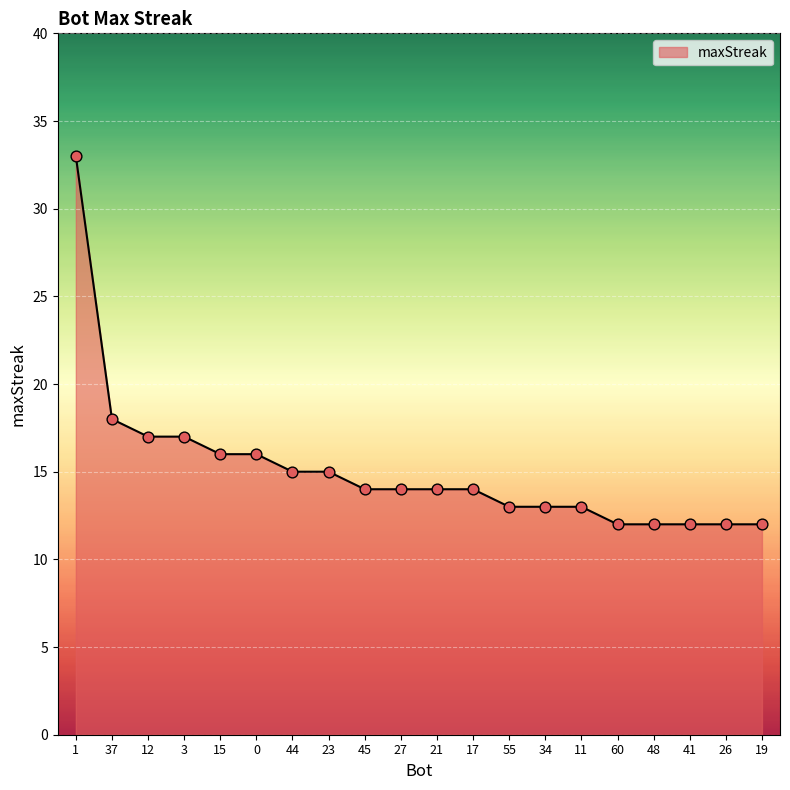

What is the change in value from 27 to 34?

-1